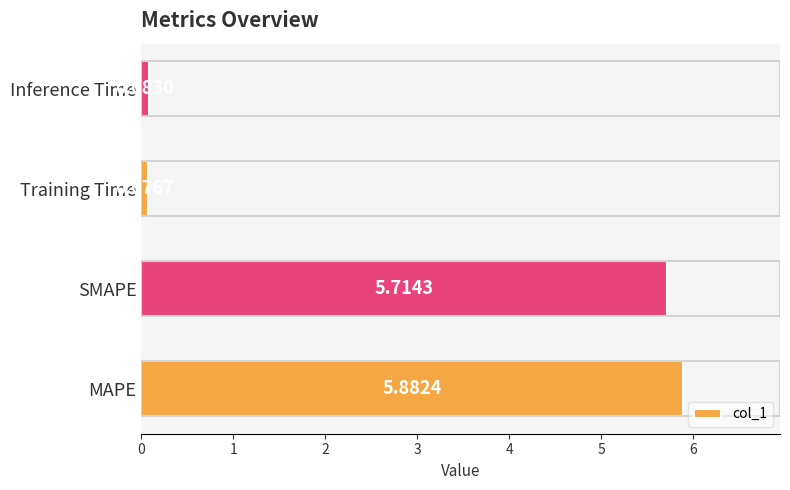

Which label corresponds to the largest value in the chart?

MAPE